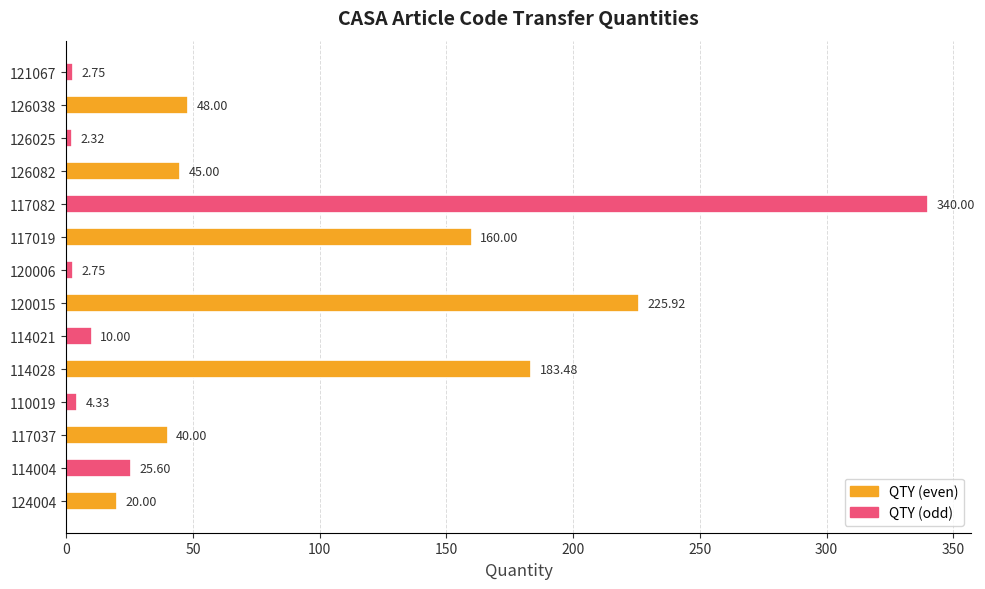

What is the change in value from 114021 to 117082?

+330.0